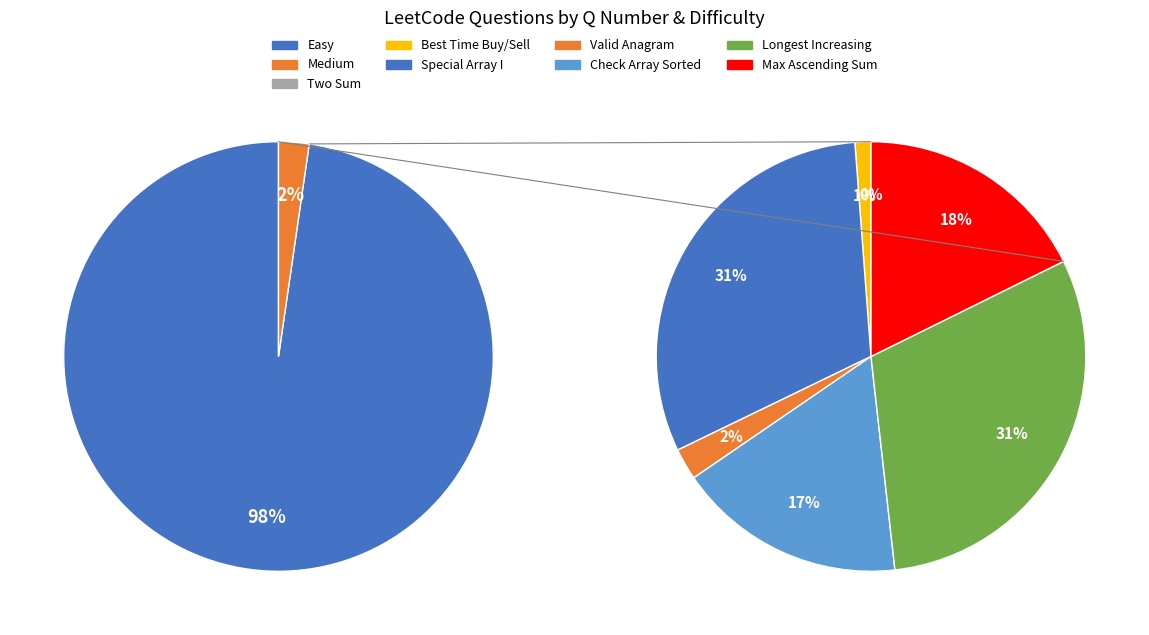

Count the number of slices in the pie.

8